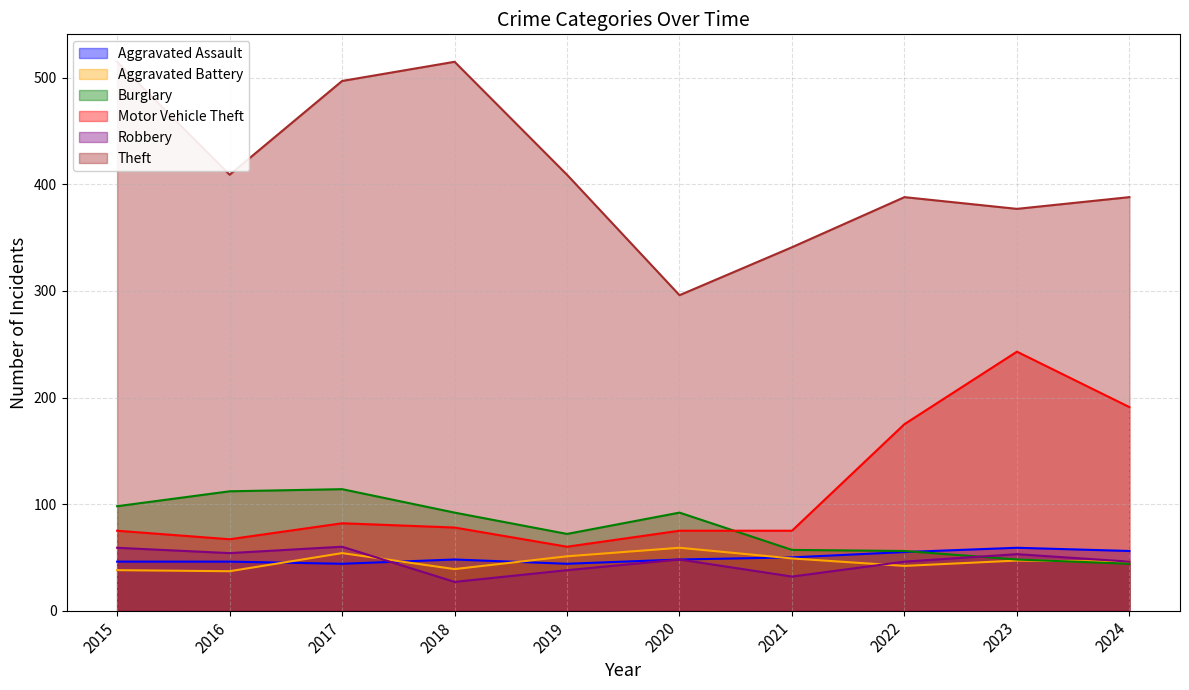

Rank the series by their maximum value, from lowest to highest.

Aggravated Assault, Aggravated Battery, Robbery, Burglary, Motor Vehicle Theft, Theft